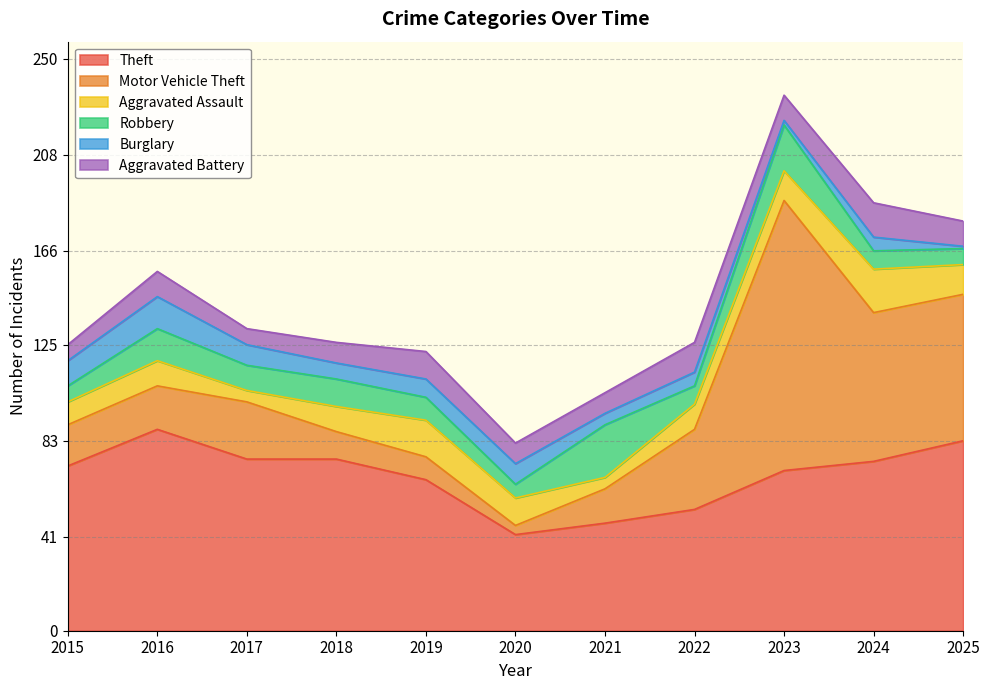

Does the chart have visible grid lines?

Yes